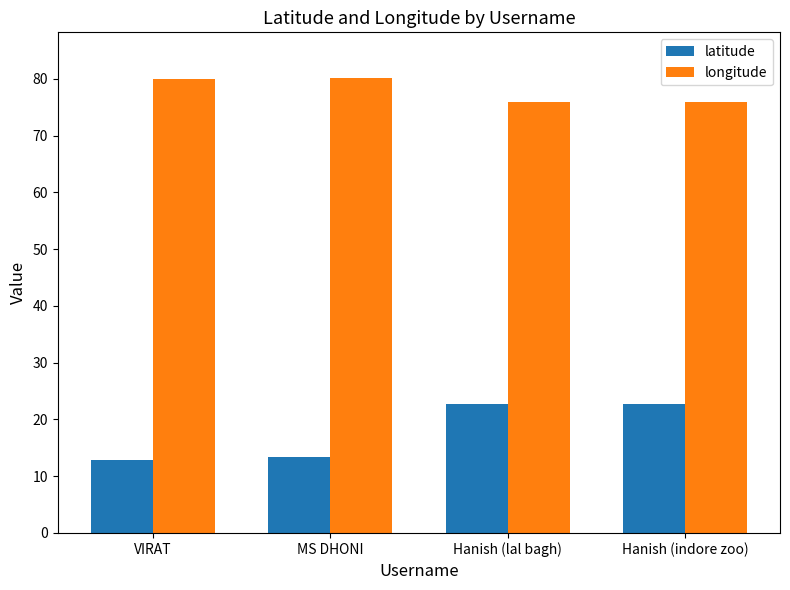

What is the highest value of the latitude series?

22.7